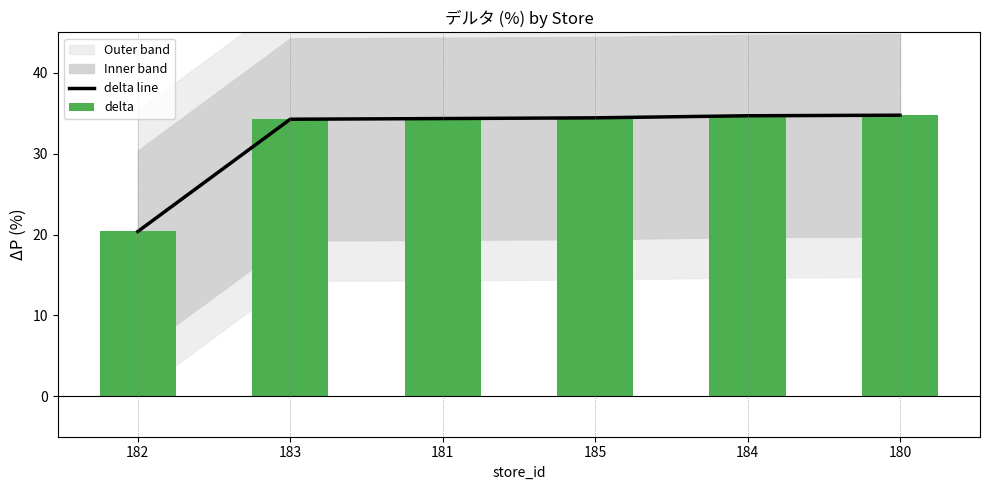

What is the maximum value shown in the chart?

34.8